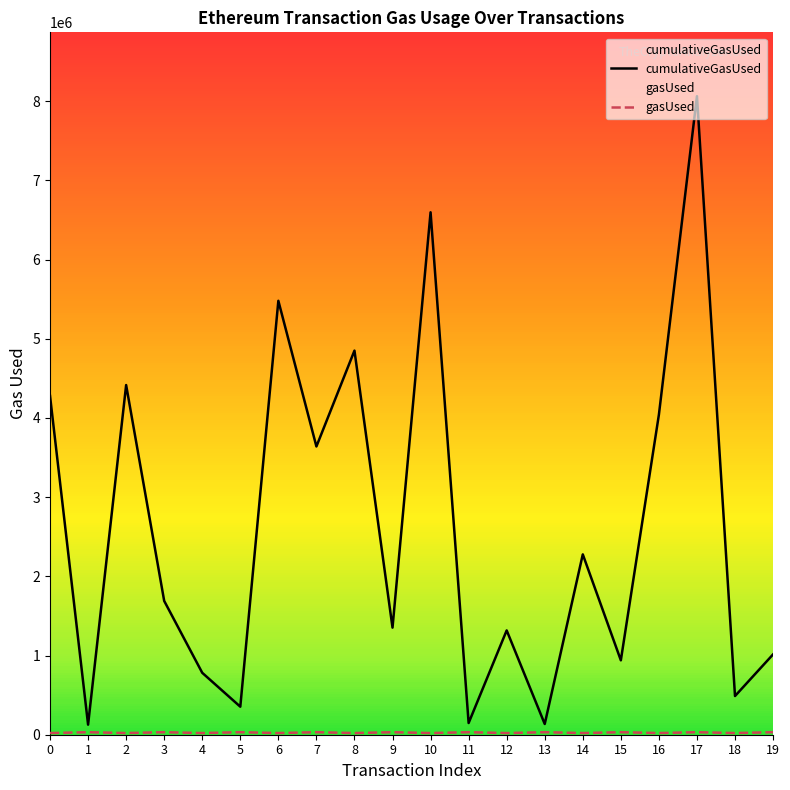

What is the total value across all series at 12?

1338287